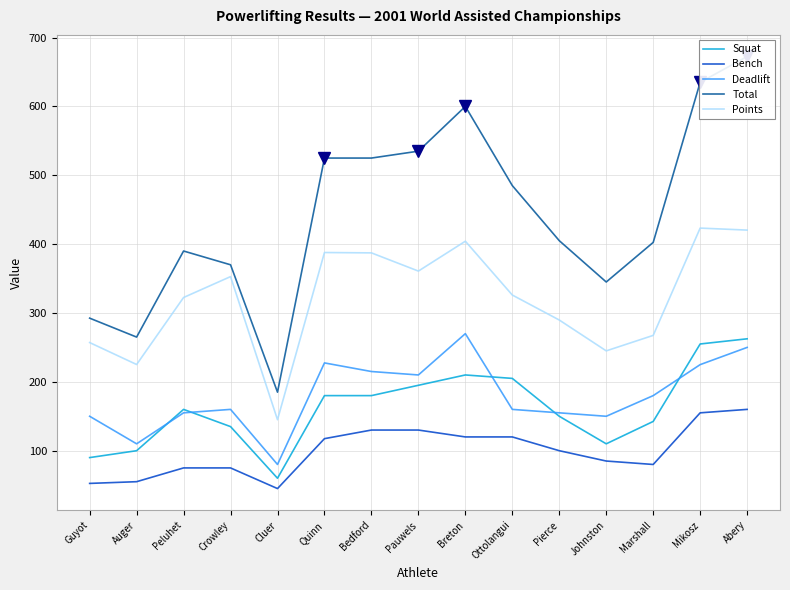

Count the number of data series in this chart.

5